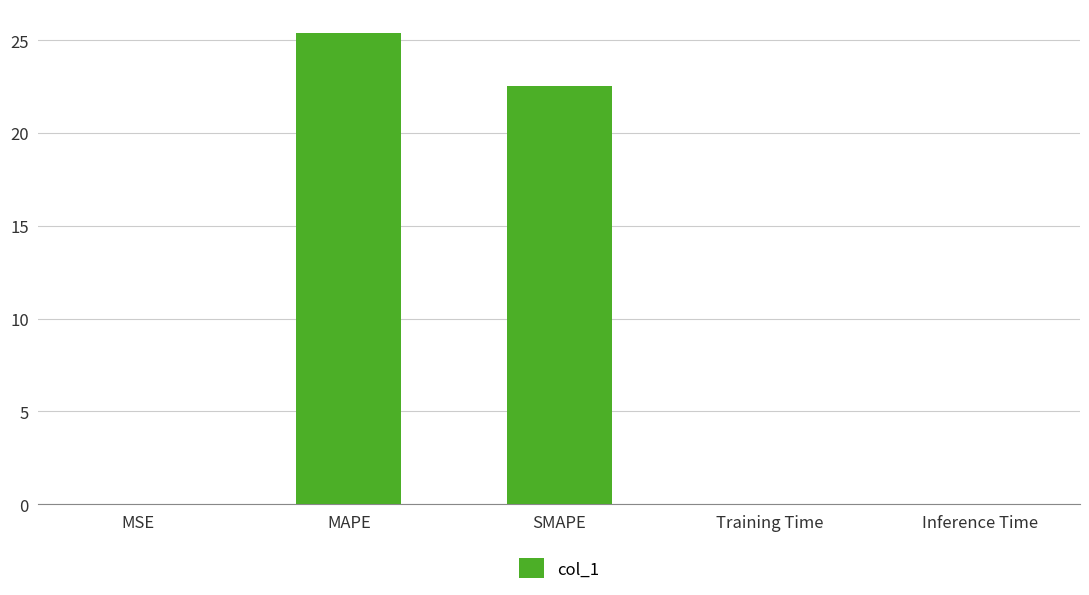

What value does the data have at MAPE?

25.4